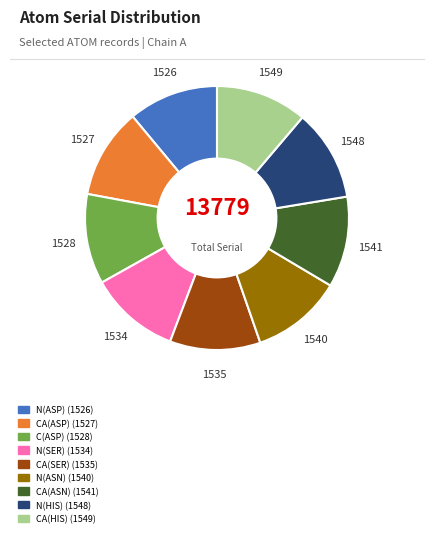

Approximately how many times larger is the value at CA(ASP) (1527) compared to CA(HIS) (1549)?

1.0